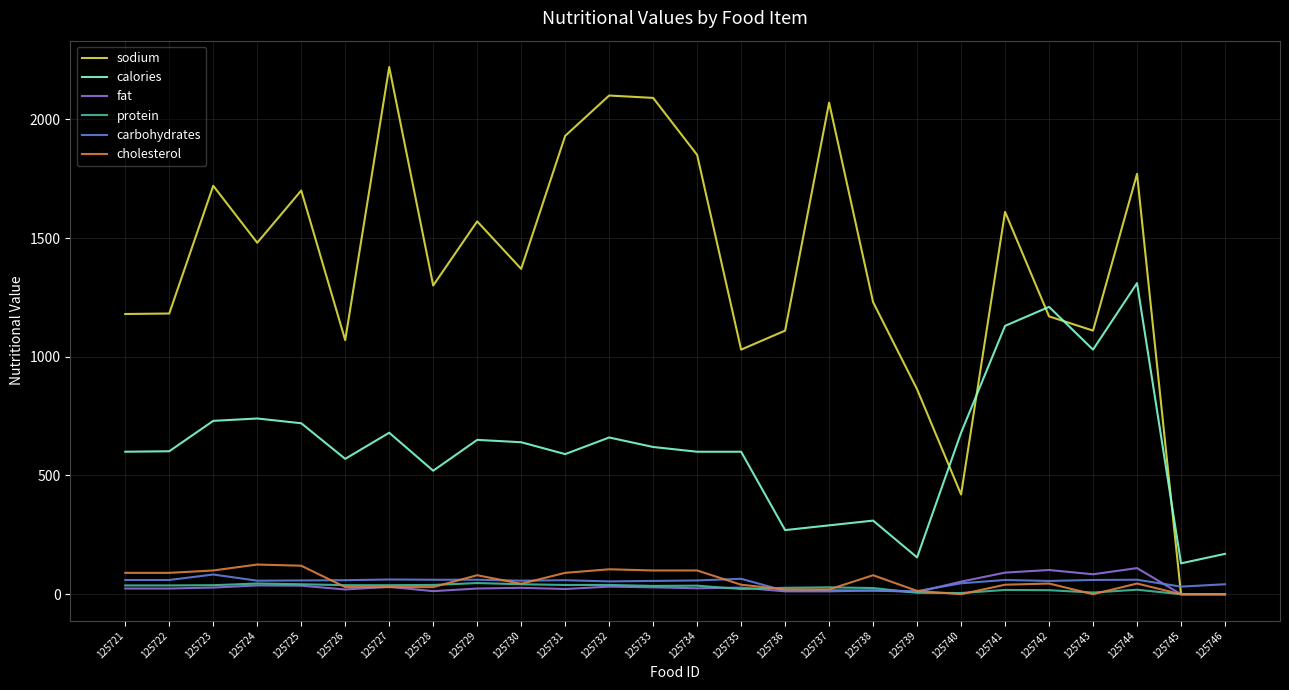

Which series has the largest total across all categories?

sodium